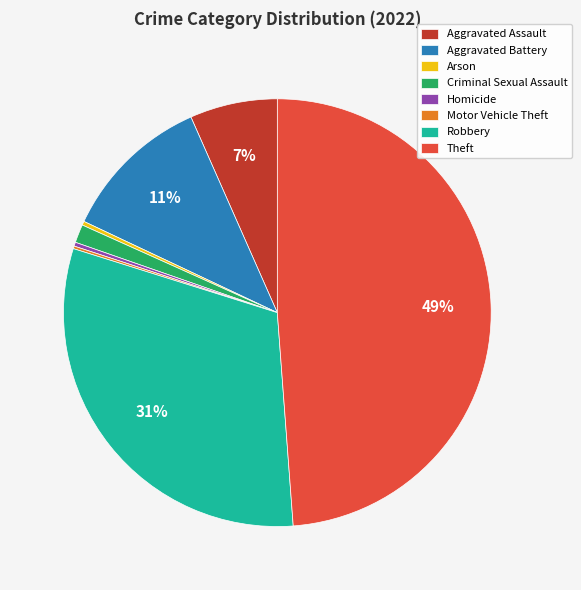

Do Aggravated Assault and Theft together represent more than half of the pie?

Yes